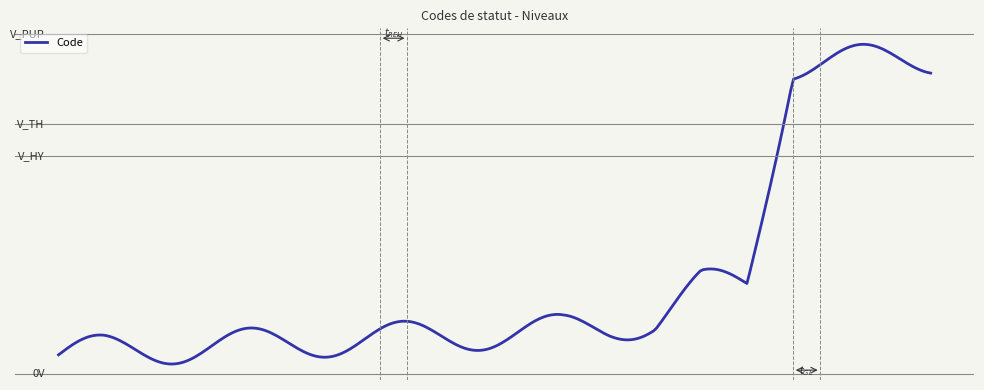

Is this an area chart (filled region under the line)?

No